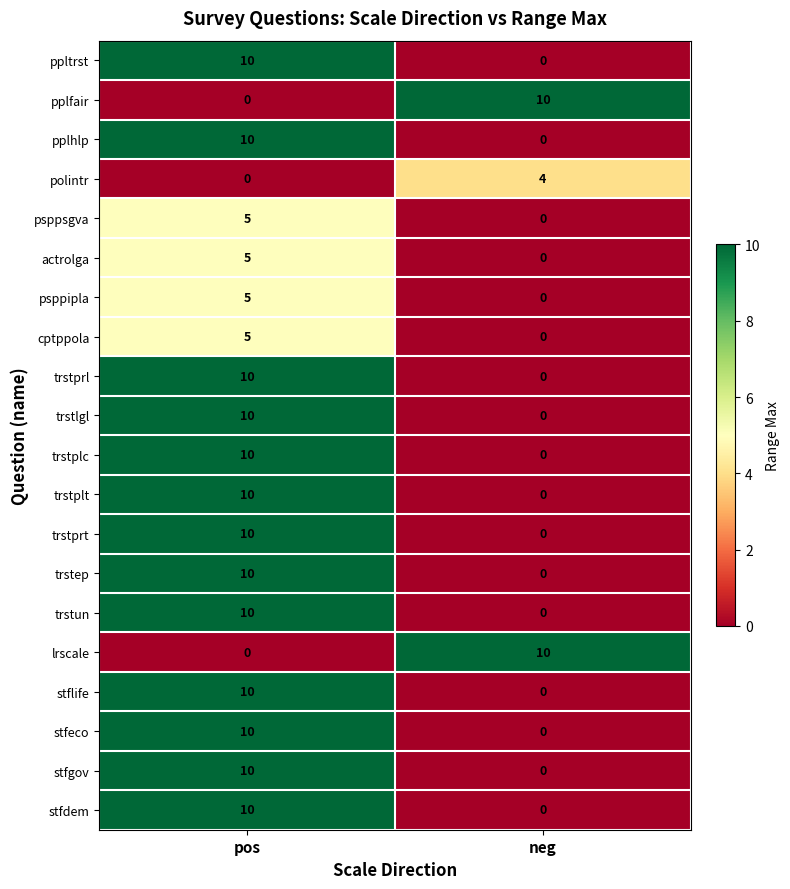

What is the difference between the psppipla values at pos and neg?

5